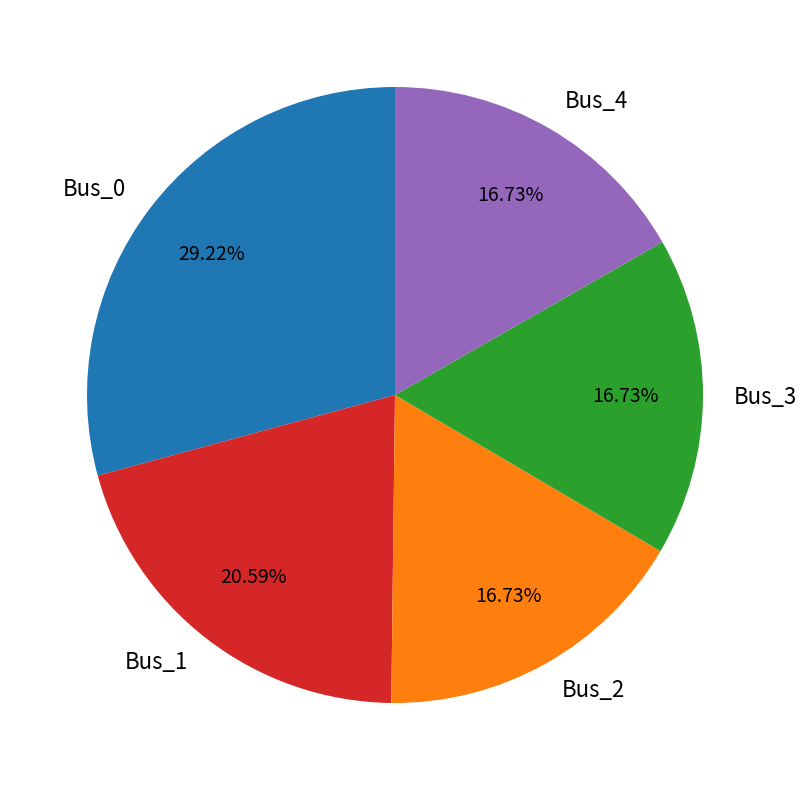

How many segments does this pie chart have?

5